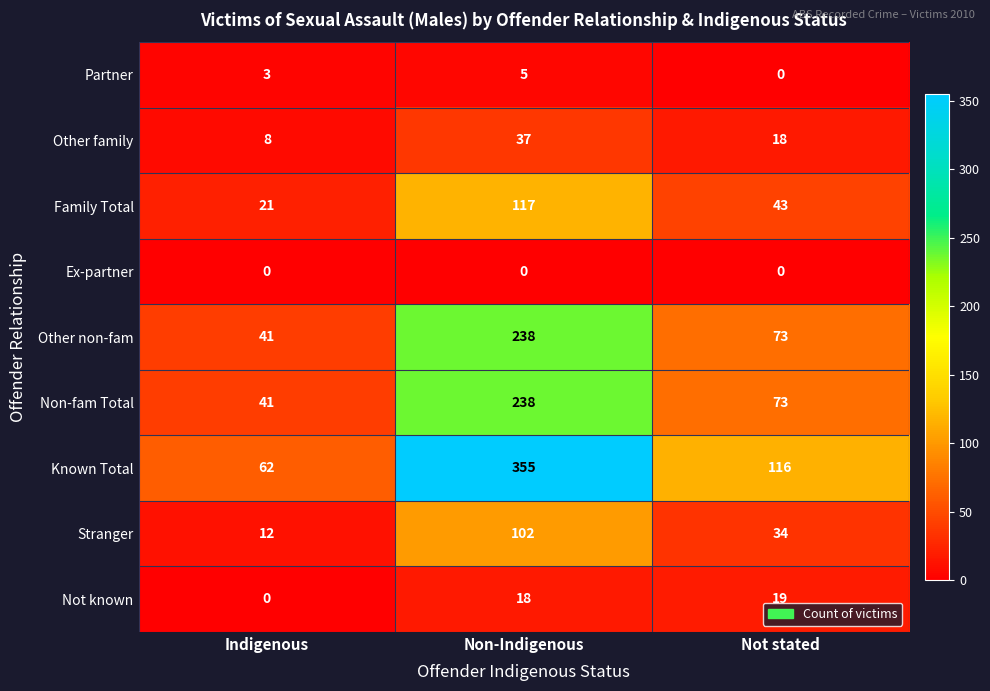

What is the maximum value shown in the chart?

355